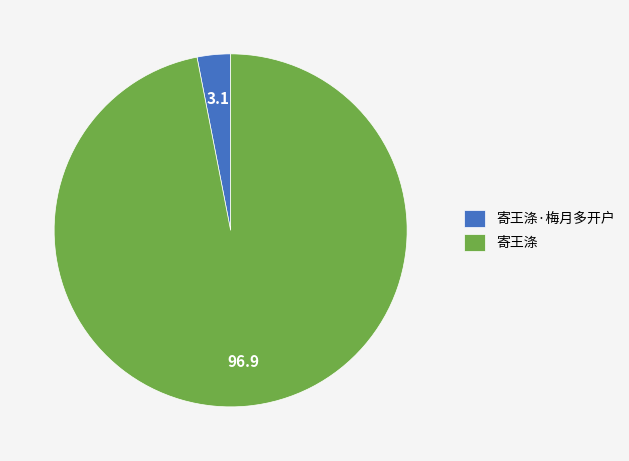

Rank the categories by value from lowest to highest.

寄王涤·梅月多开户, 寄王涤